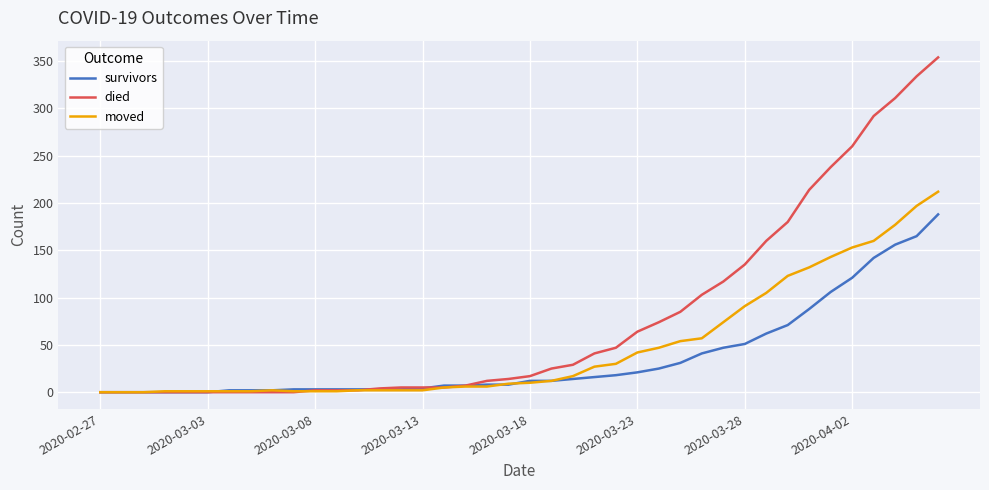

Which series has the largest total across all categories?

died